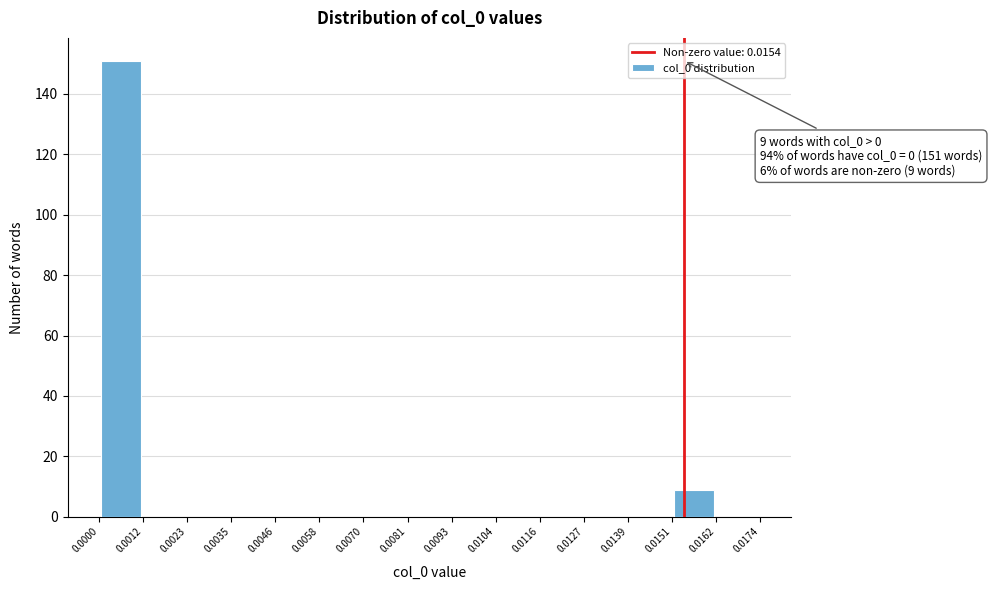

Over which range of the x-axis is the bar tallest?

0.0000 to 0.0012